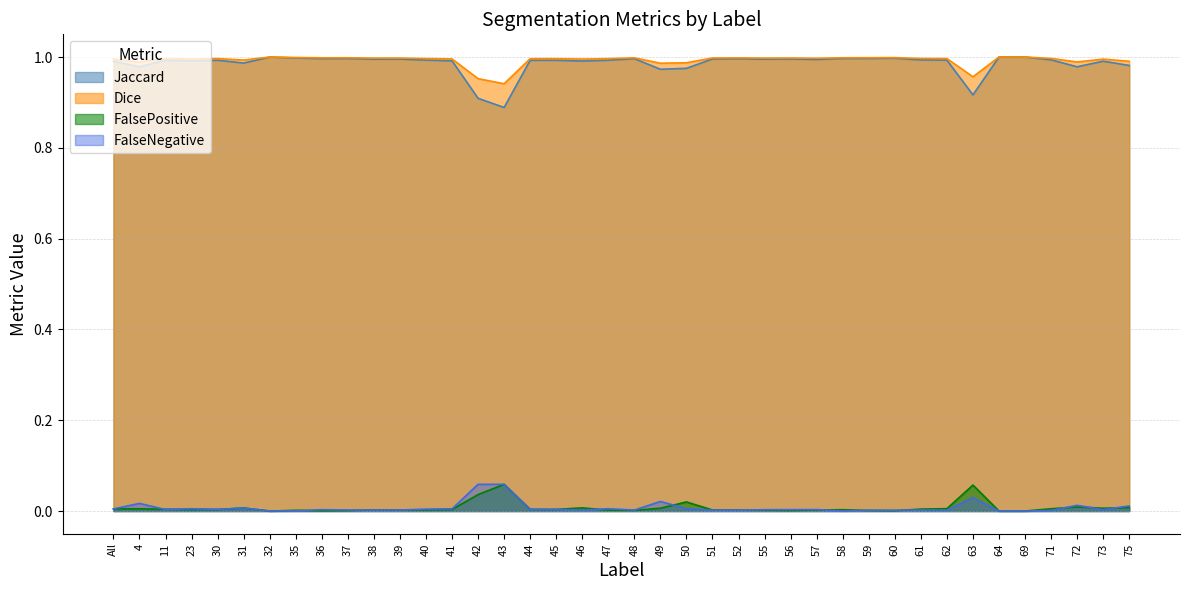

Does the chart have visible grid lines?

Yes